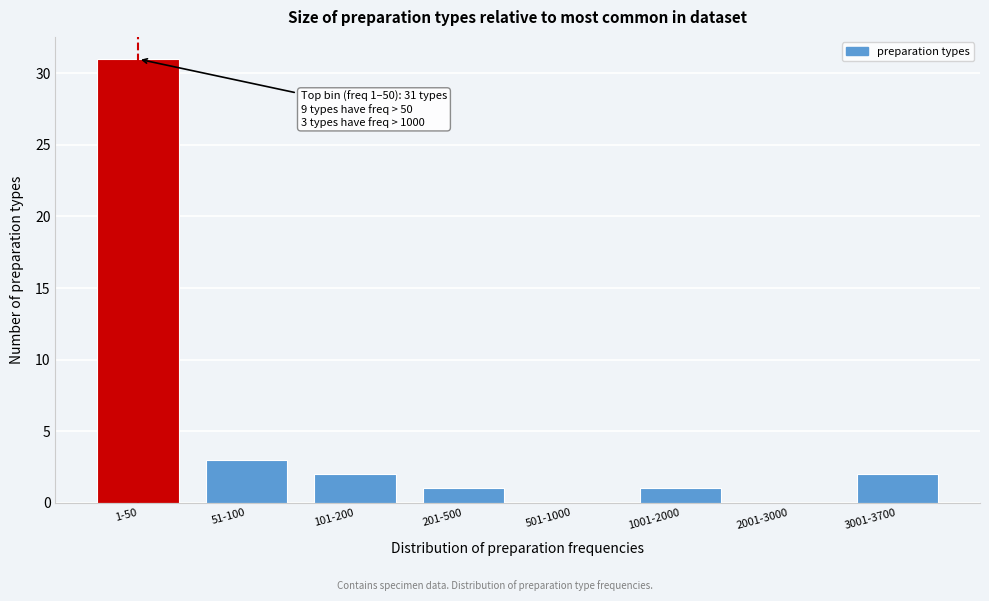

Reading left to right, what are all the values shown in this chart?

1-50=31	51-100=3	101-200=2	201-500=1	501-1000=0	1001-2000=1	2001-3000=0	3001-3700=2